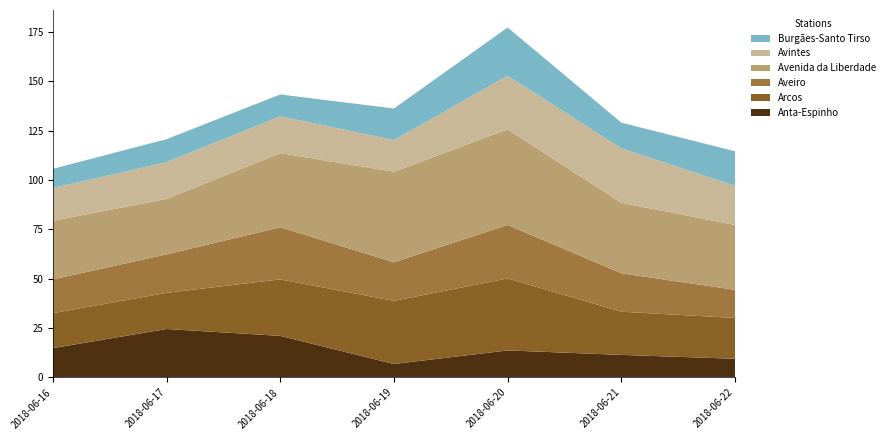

Reading left to right, extract all data points from this chart.

Anta-Espinho: 14.8	24.5	21.1	6.8	13.7	11.4	9.4
Arcos: 17.7	18.3	28.6	32.0	36.5	21.9	20.7
Aveiro: 17.1	19.5	26.4	19.5	27.1	19.5	14.2
Avenida da Liberdade: 29.7	28.1	37.5	45.9	48.4	35.7	32.9
Avintes: 16.6	18.6	18.7	16.0	27.2	27.6	19.9
Burgães-Santo Tirso: 9.7	11.7	11.0	16.0	24.5	13.0	17.5